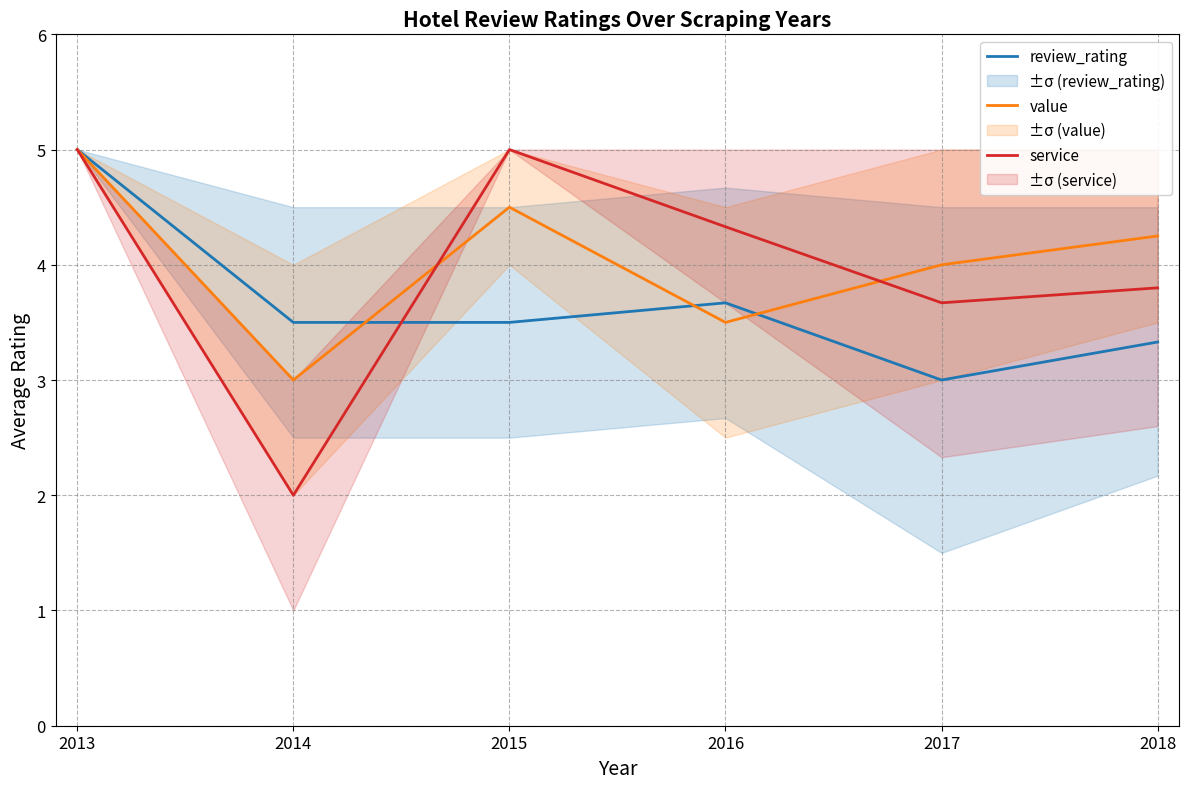

Does the chart have visible grid lines?

Yes